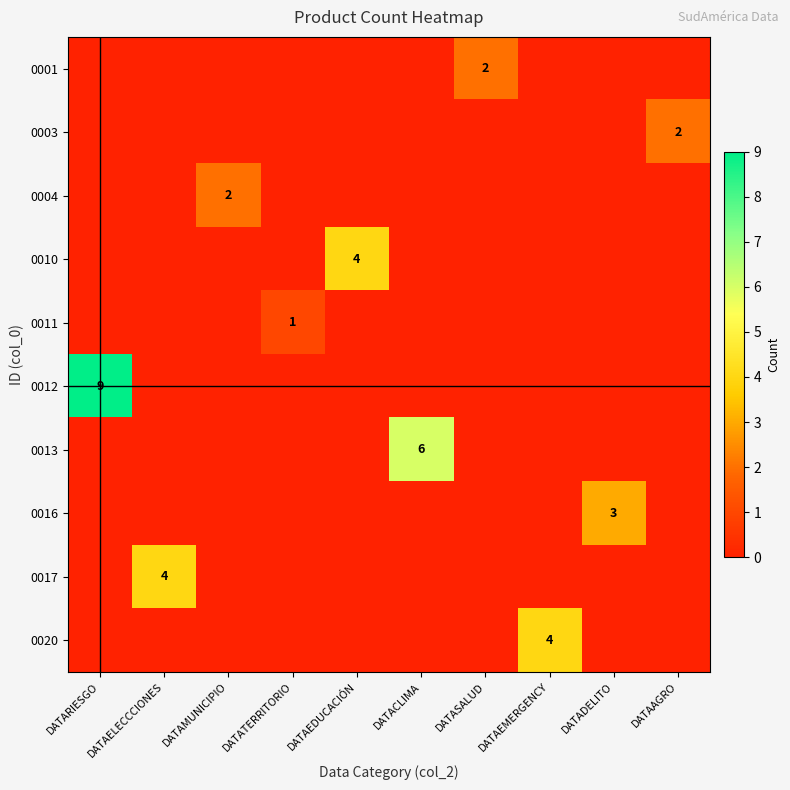

True or false: 0016 has a value of -2 at DATAELECCCIONES.

False